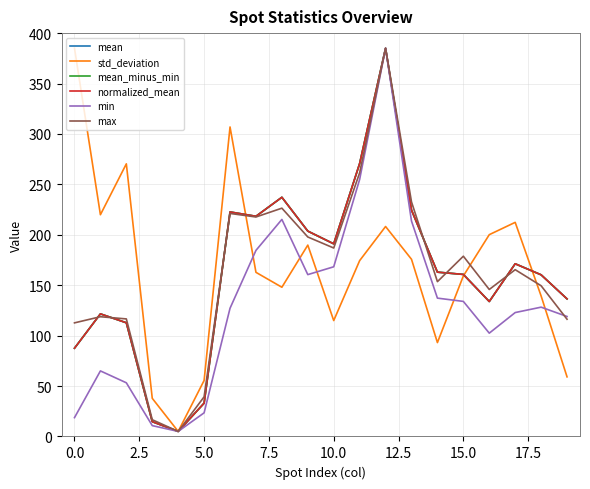

At which category is the sum across all series the highest?

12